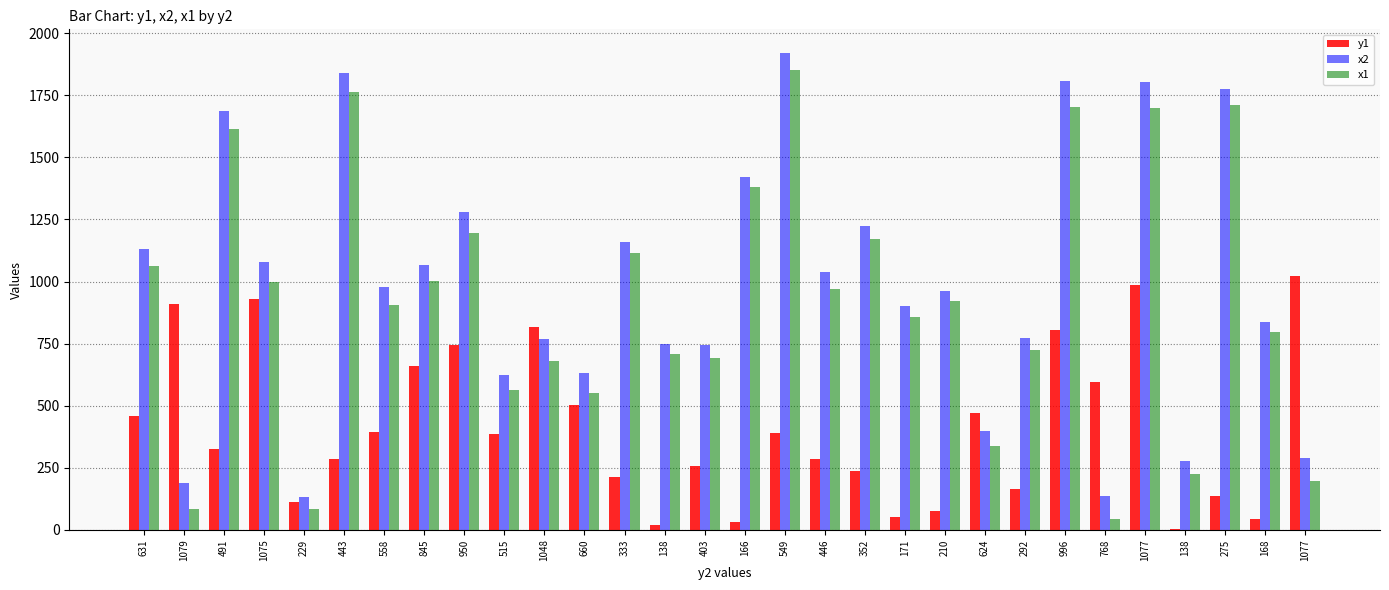

How many groups of bars are there?

30